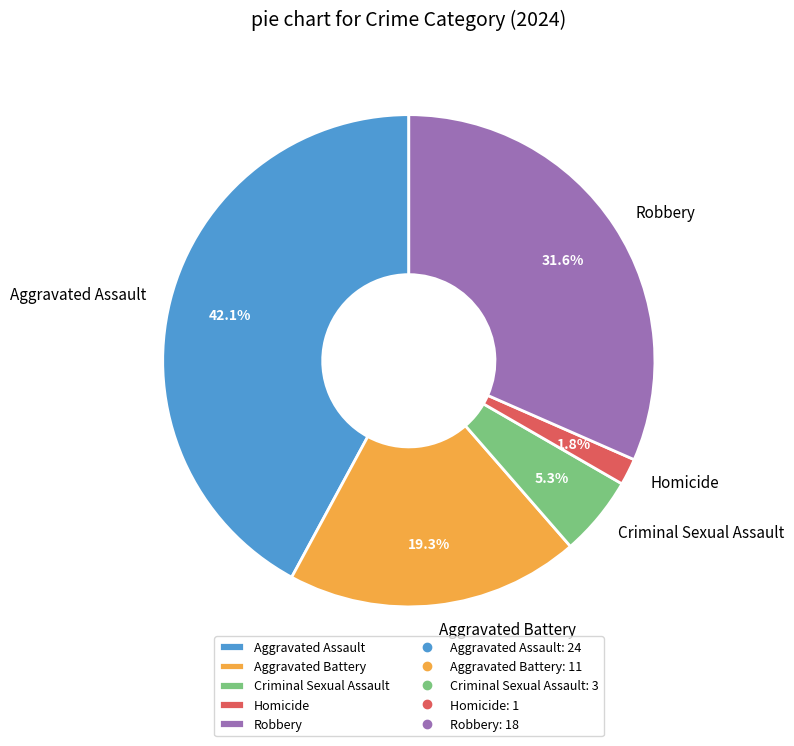

Does Criminal Sexual Assault represent more than half of the total?

No